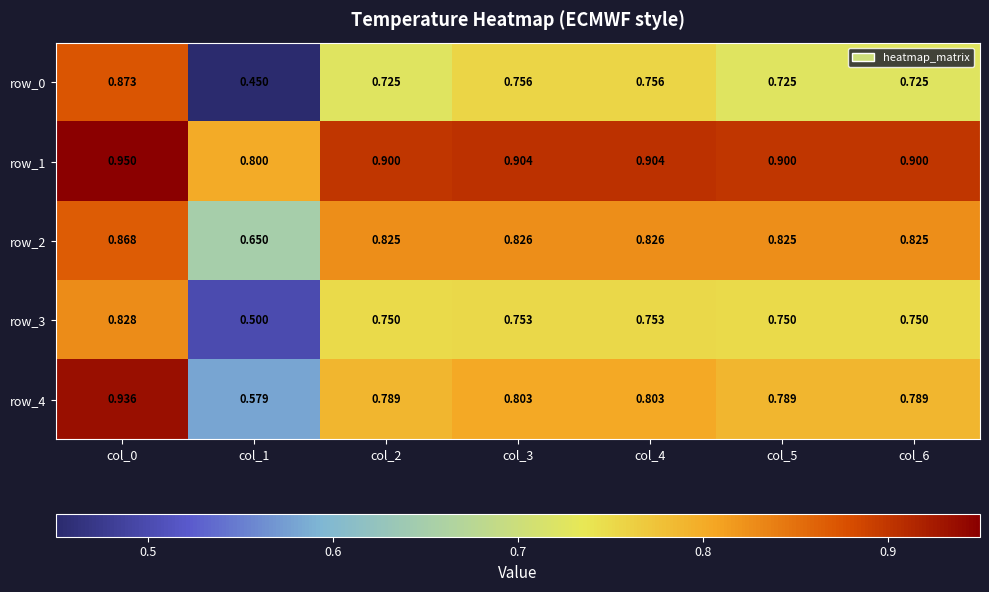

Is the value of row_3 at col_4 greater than the value of row_0 at col_1?

Yes